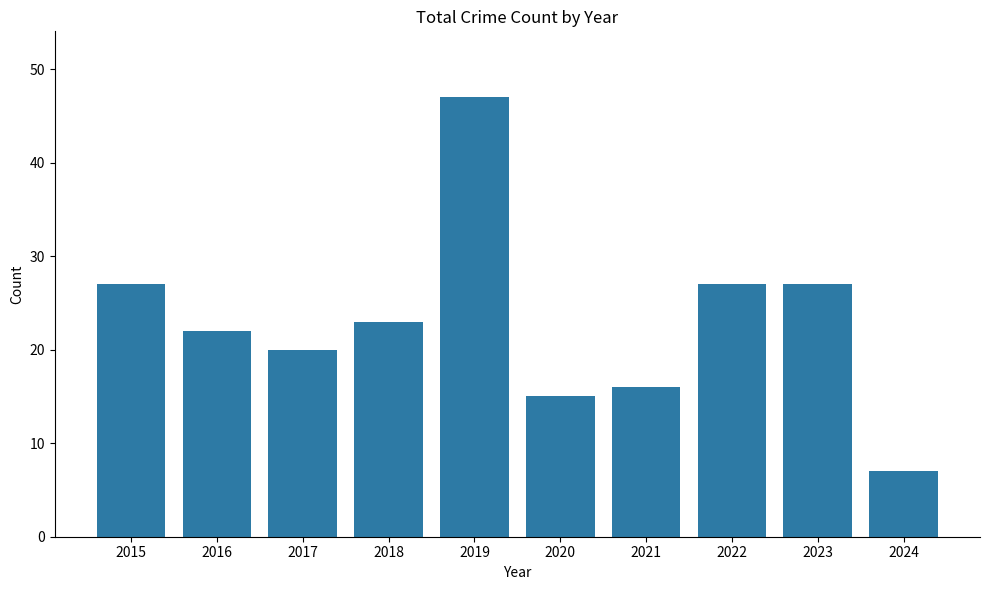

Approximately how many times larger is the value at 2022 compared to 2015?

1.0